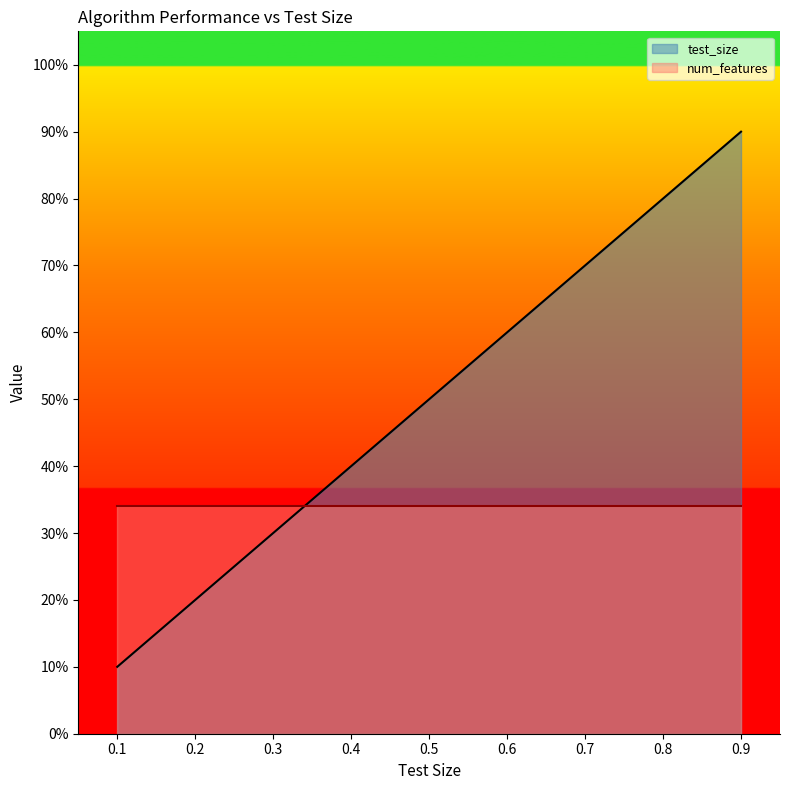

Does the chart have visible grid lines?

No